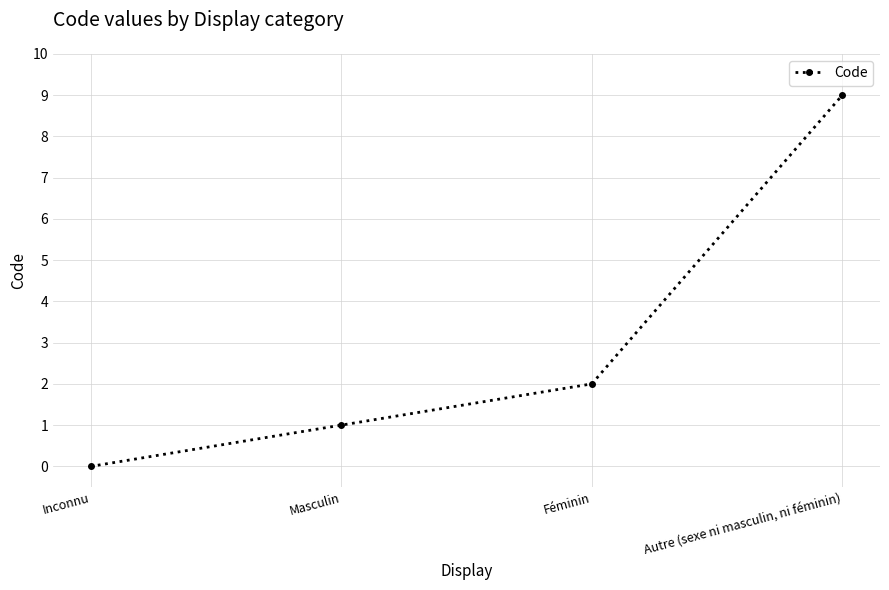

Reading left to right, transcribe all the data shown in this chart.

Inconnu=0	Masculin=1	Féminin=2	Autre (sexe ni masculin, ni féminin)=9